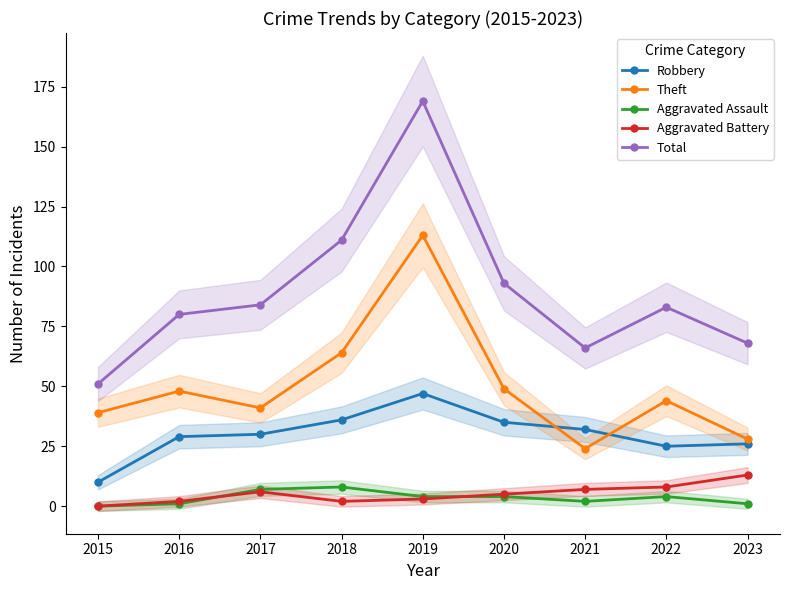

True or false: Robbery has more than 2 interior local peaks.

False